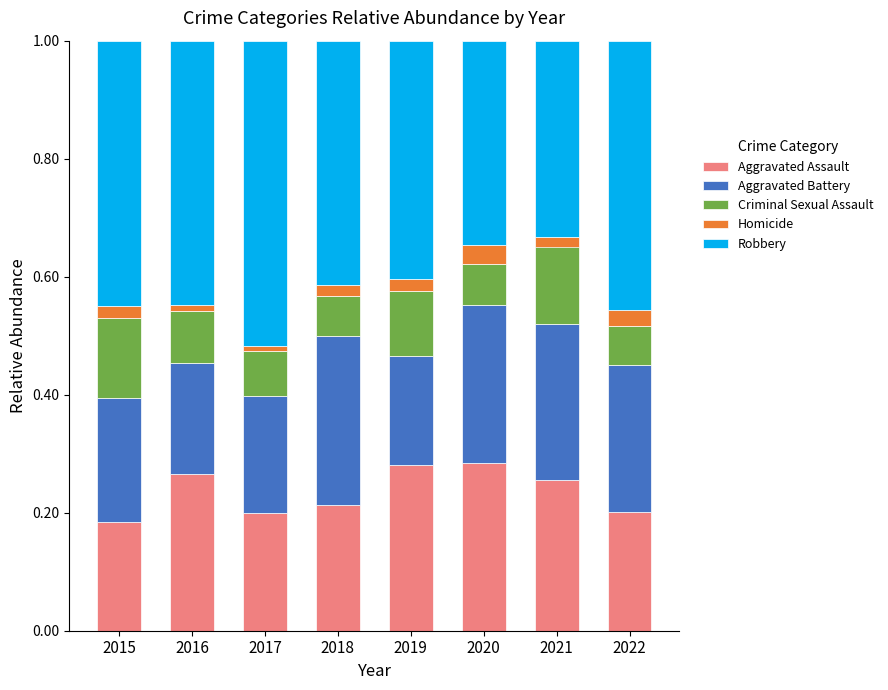

The value of Aggravated Assault at 2019 is 0.5. True or false?

False